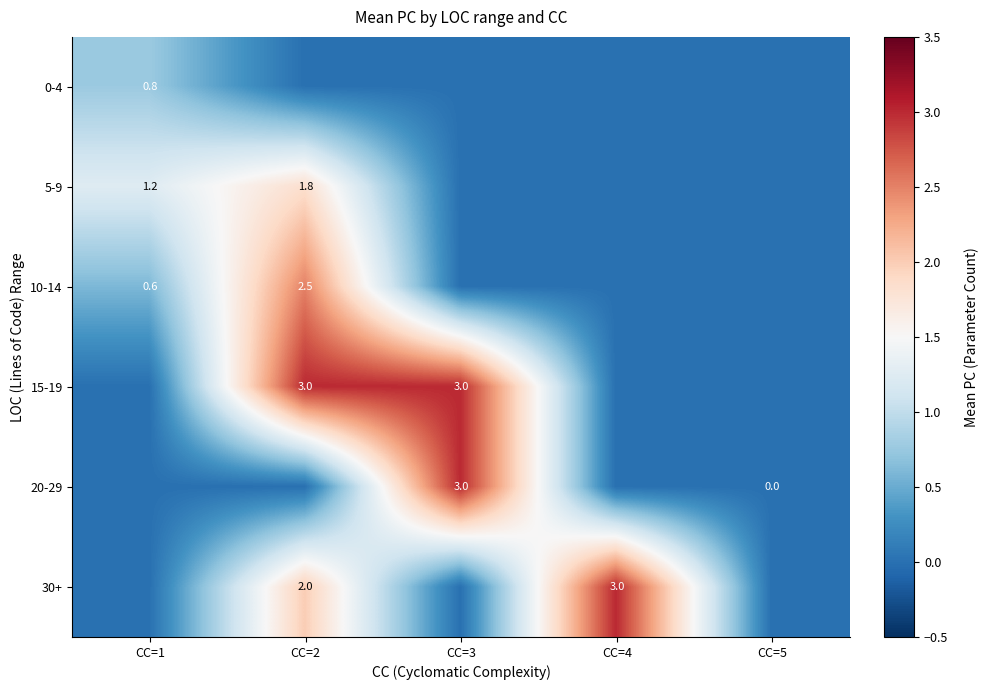

What is the sum of the 5-9 values at CC=1 and CC=2?

3.0